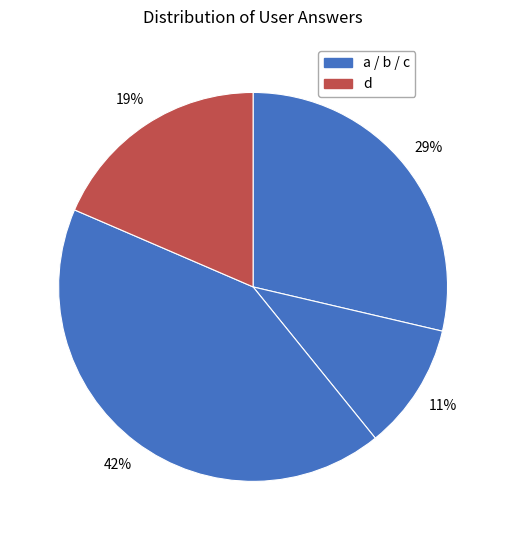

Is there any slice that represents more than half of the pie?

No